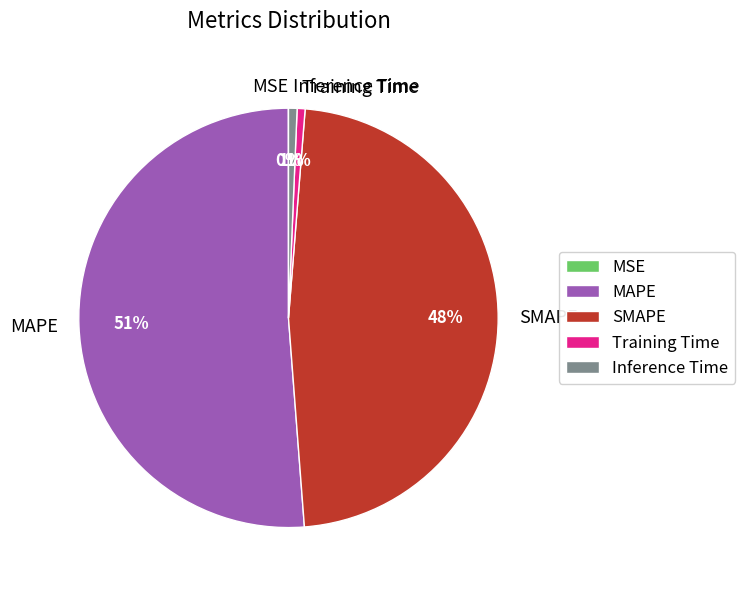

To the nearest percent, what is the average slice percentage?

20%